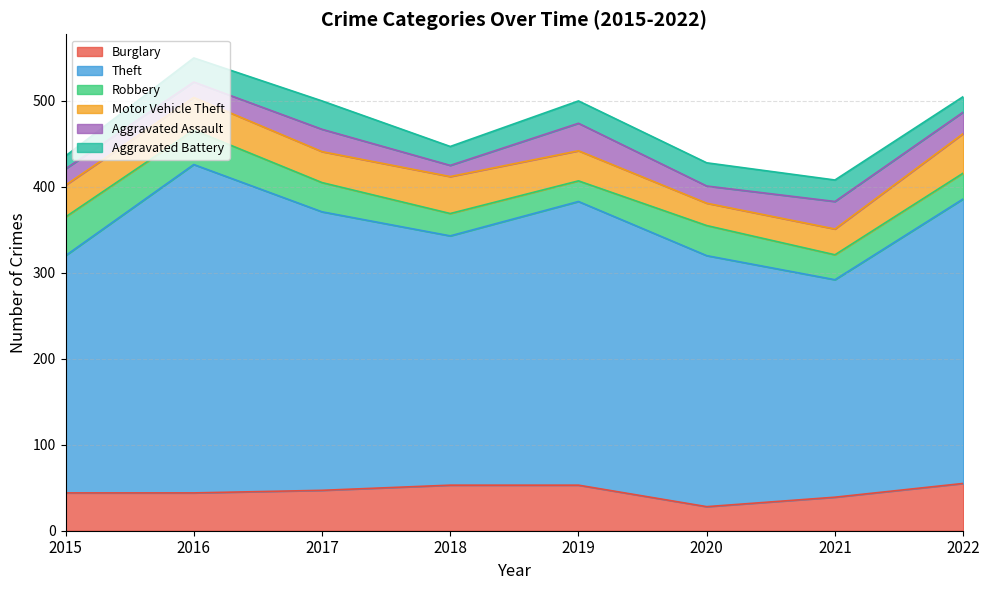

Rank the series by their maximum value, from lowest to highest.

Aggravated Assault, Aggravated Battery, Robbery, Motor Vehicle Theft, Burglary, Theft